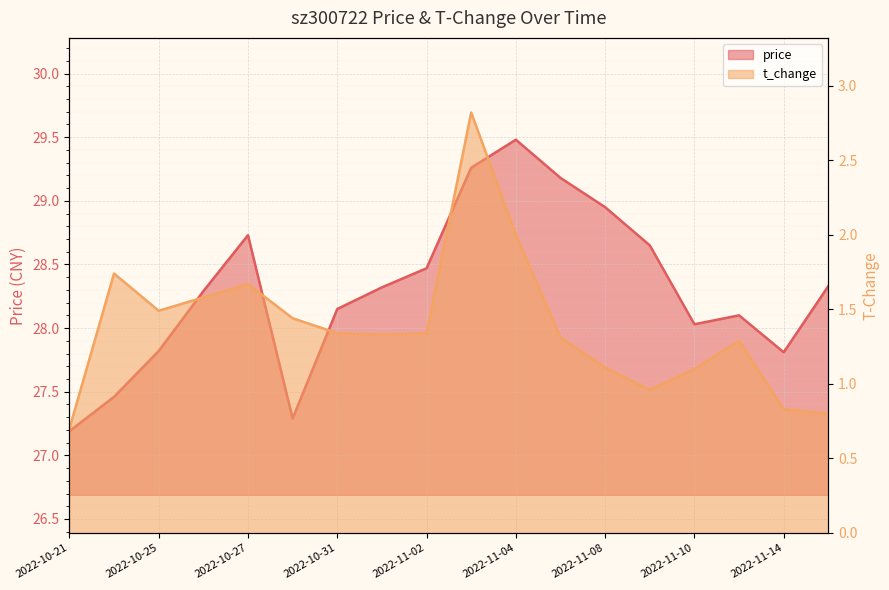

In price, how many points are lower than both neighbors (excluding endpoints)?

3